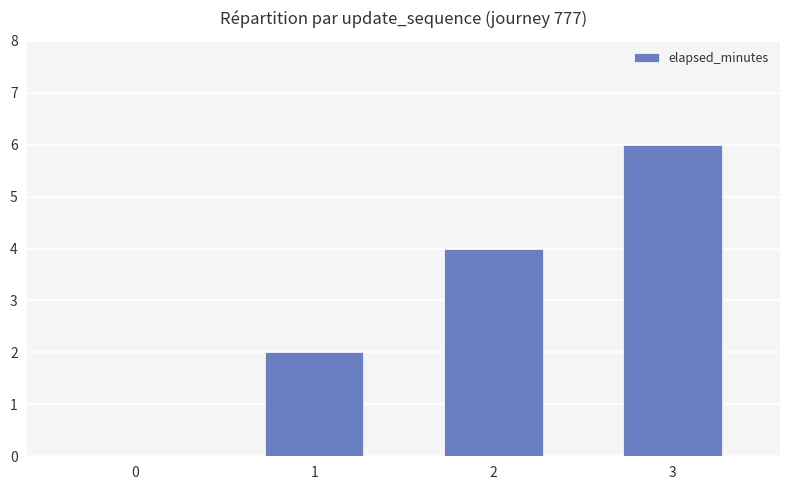

What is the sum of all values?

12